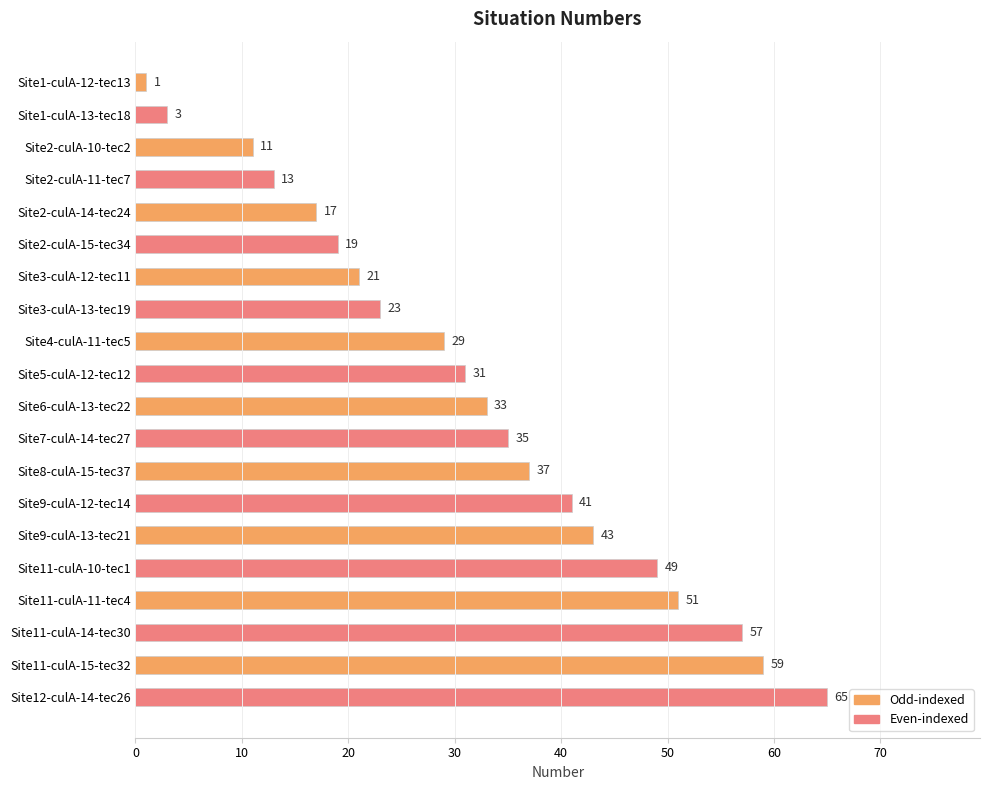

Does the chart contain stacked bars?

No